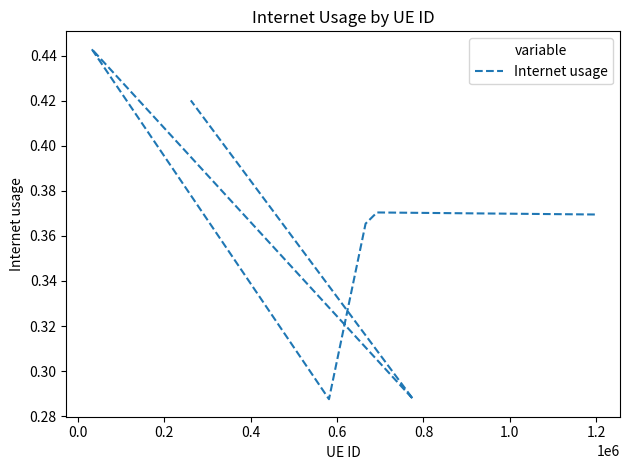

How many interior local peaks (higher than both neighbors) does the data have?

2